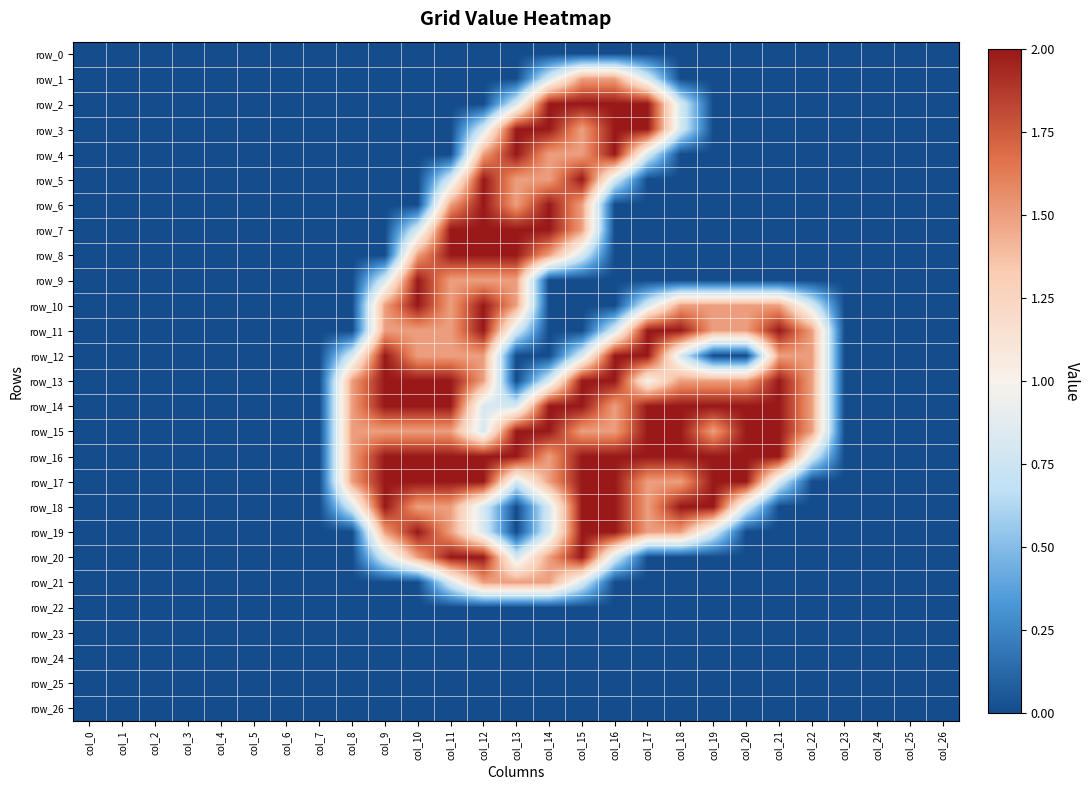

Is it true that row_15 equals 2.2 at col_22?

False